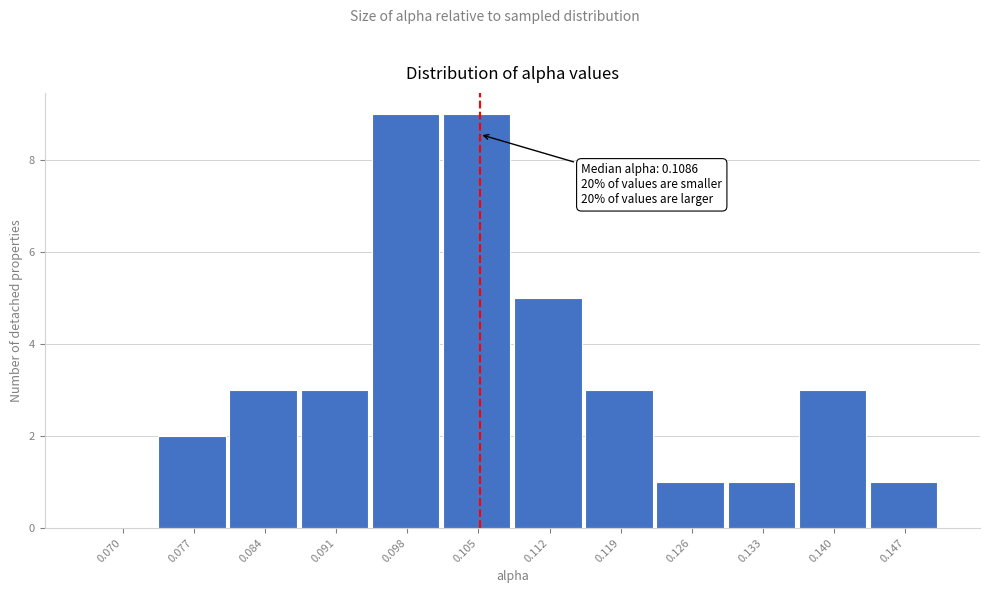

Reading left to right, extract all data points from this chart.

0.070=0	0.077=2	0.084=3	0.091=3	0.098=9	0.105=9	0.112=5	0.119=3	0.126=1	0.133=1	0.140=3	0.147=1